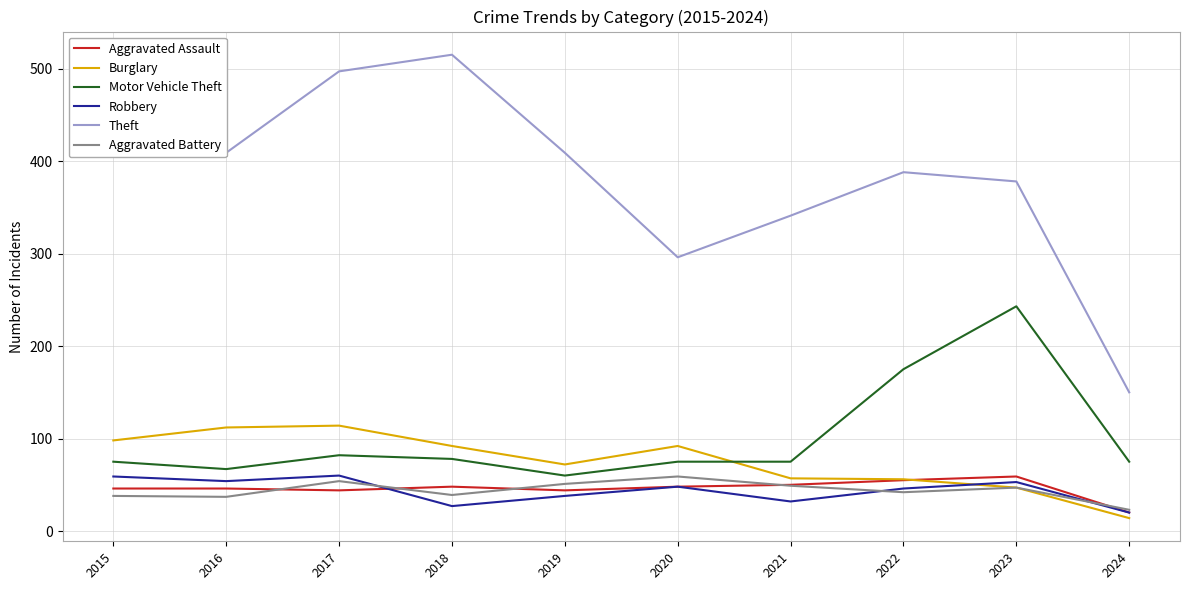

How many interior local valleys does the Burglary series have?

1